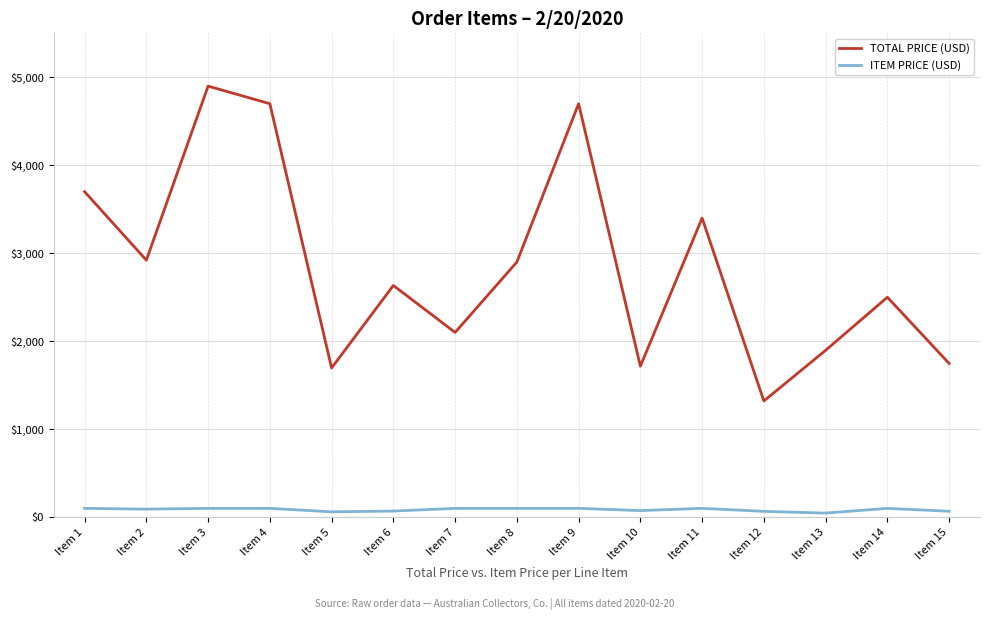

The value of TOTAL PRICE (USD) at Item 5 is 1696.0. True or false?

True